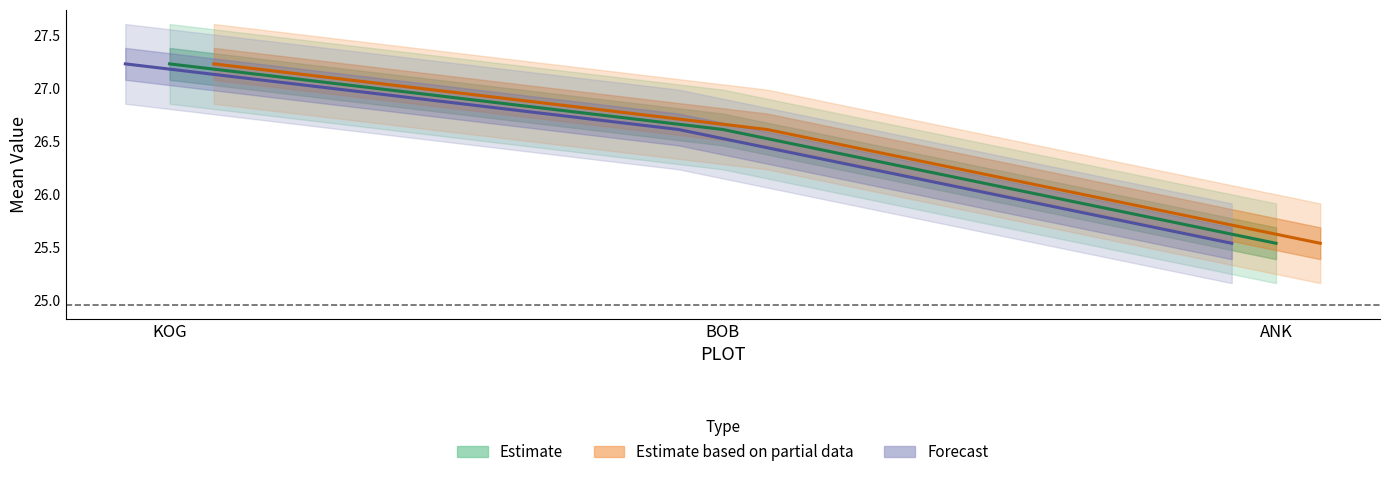

Is the value of upper at BOB greater than the value of mean_value_trandformed at KOG?

No